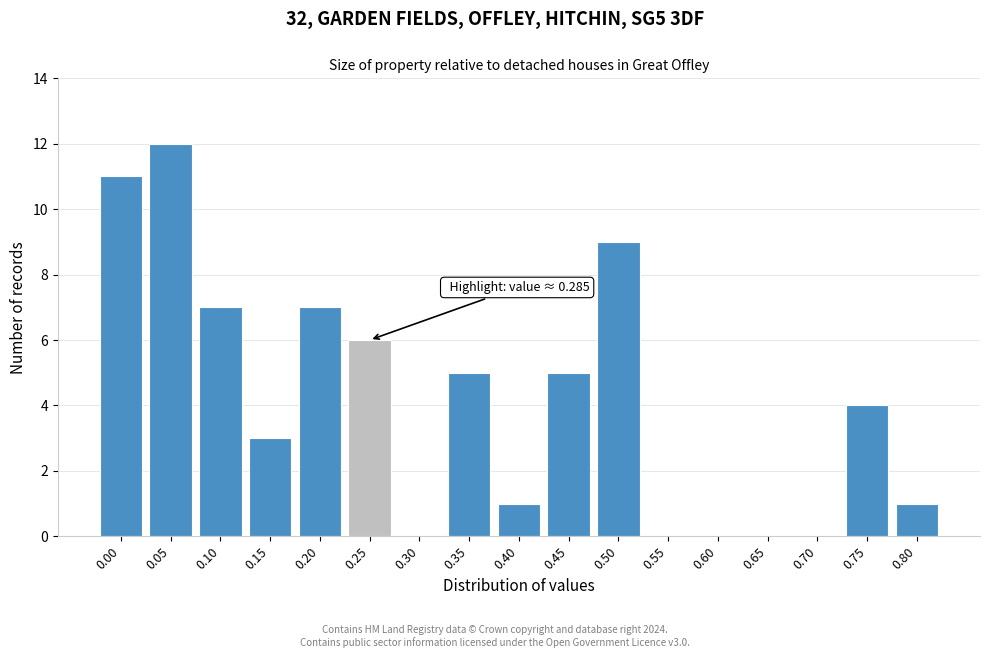

Reading left to right, what are all the values shown in this chart?

0.00=11	0.05=12	0.10=7	0.15=3	0.20=7	0.25=6	0.30=0	0.35=5	0.40=1	0.45=5	0.50=9	0.55=0	0.60=0	0.65=0	0.70=0	0.75=4	0.80=1